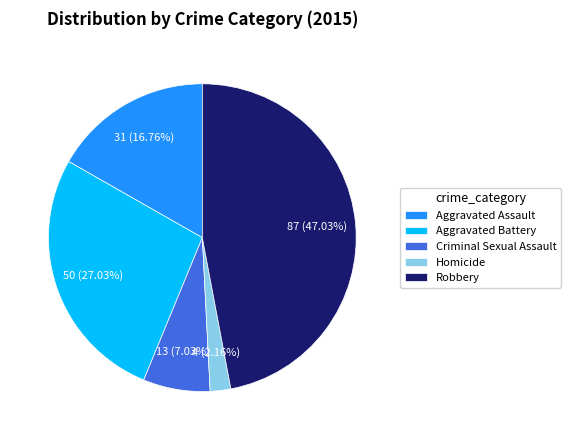

Which slice is the largest?

Robbery